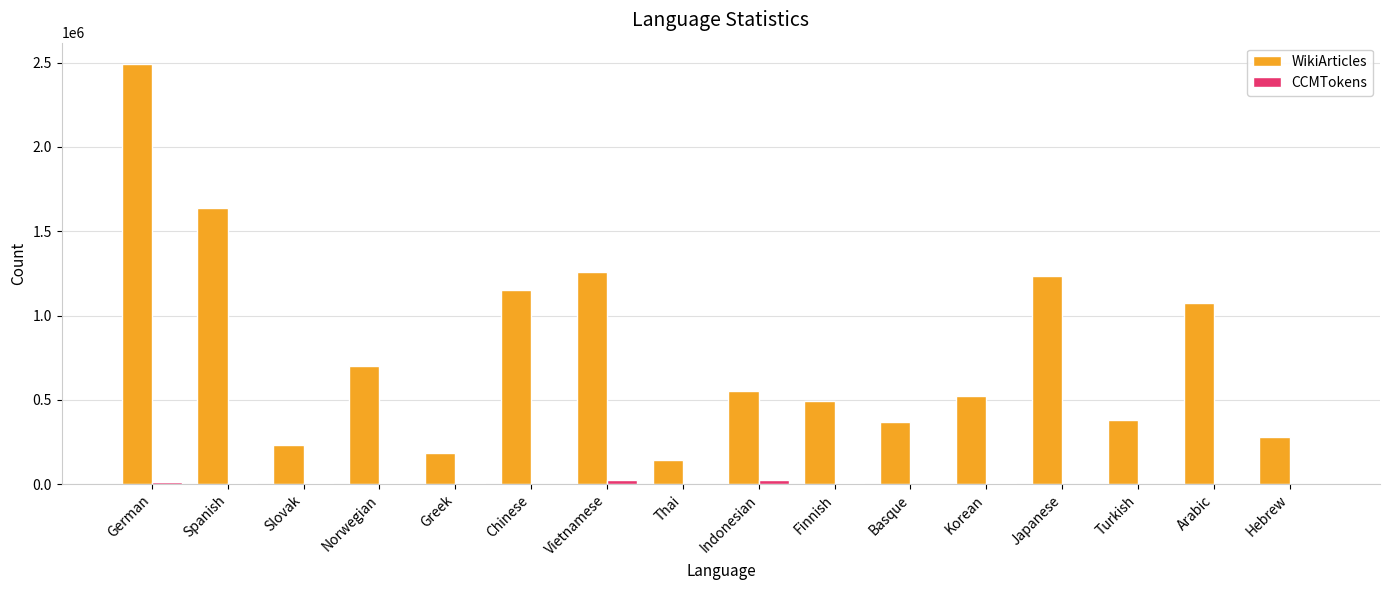

What is the sum of the WikiArticles values at Chinese and Greek?

1337282